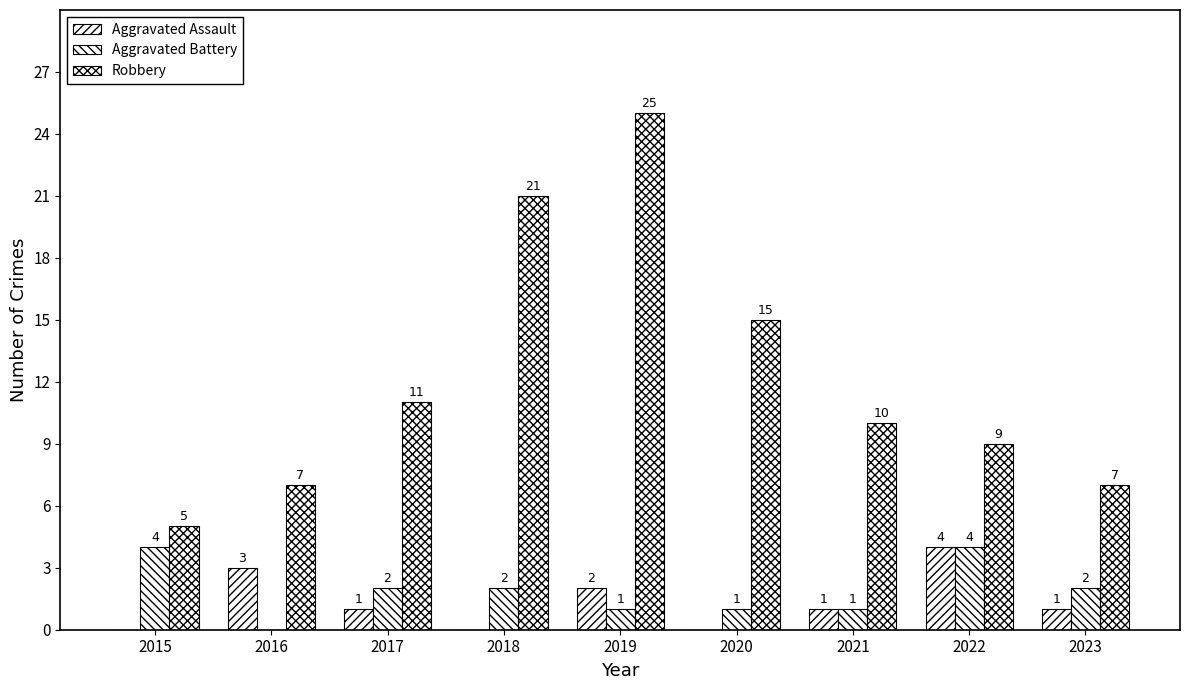

What is the value of the Aggravated Battery bar at the 9th from the left?

2